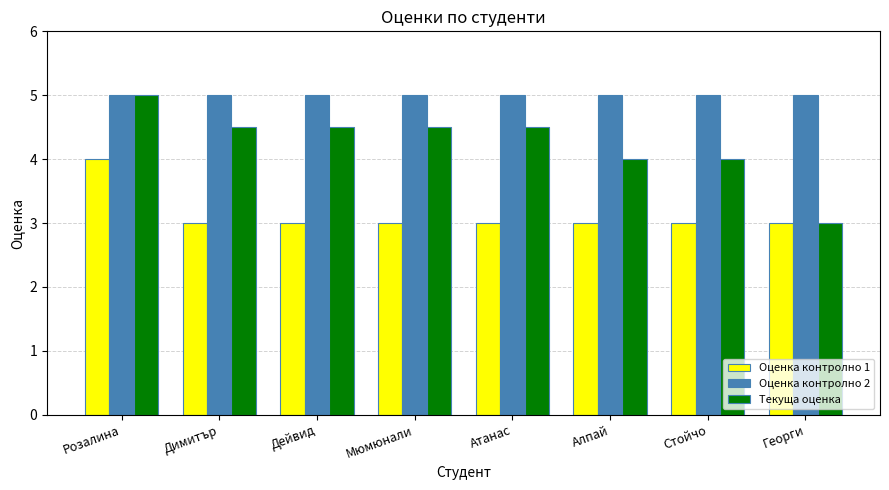

What is the total value across all series at Дейвид?

12.5